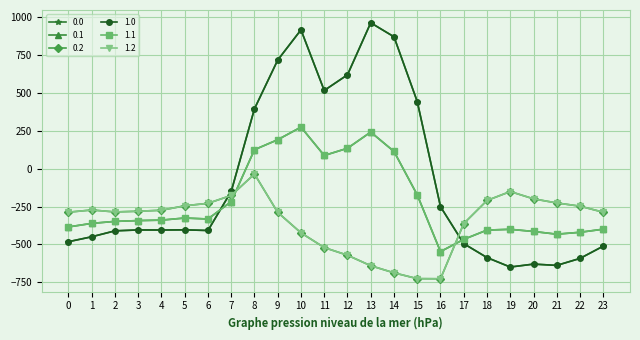

Does the chart have visible grid lines?

Yes